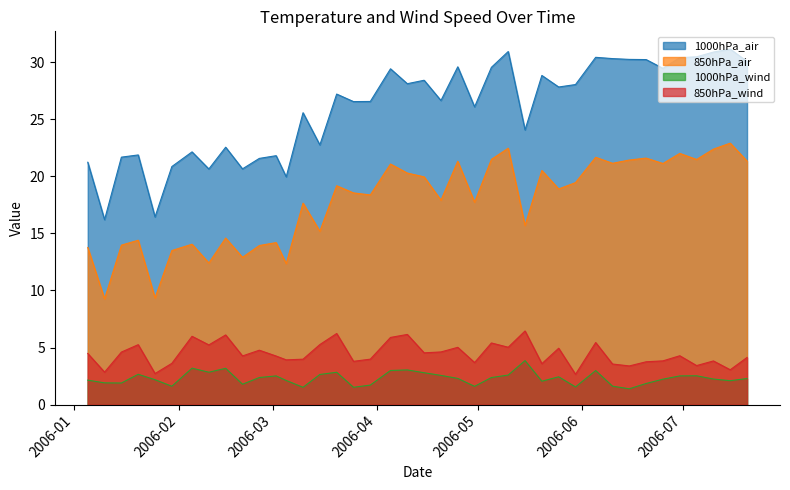

At which category is the sum across all series the highest?

2006-05-10